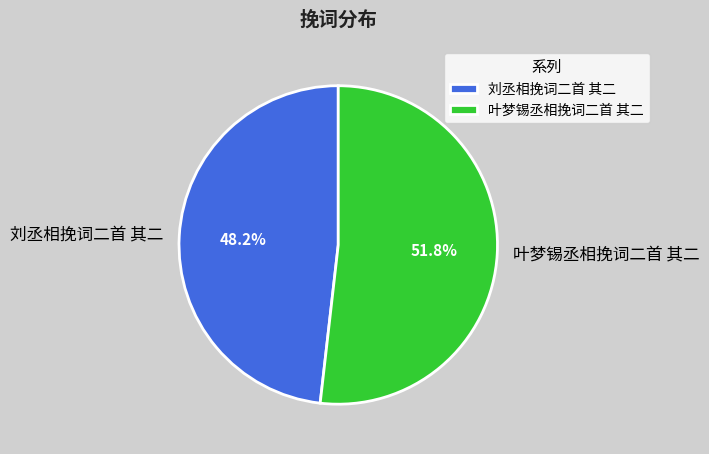

To the nearest percent, what is the difference between the largest and smallest slice percentages?

4%